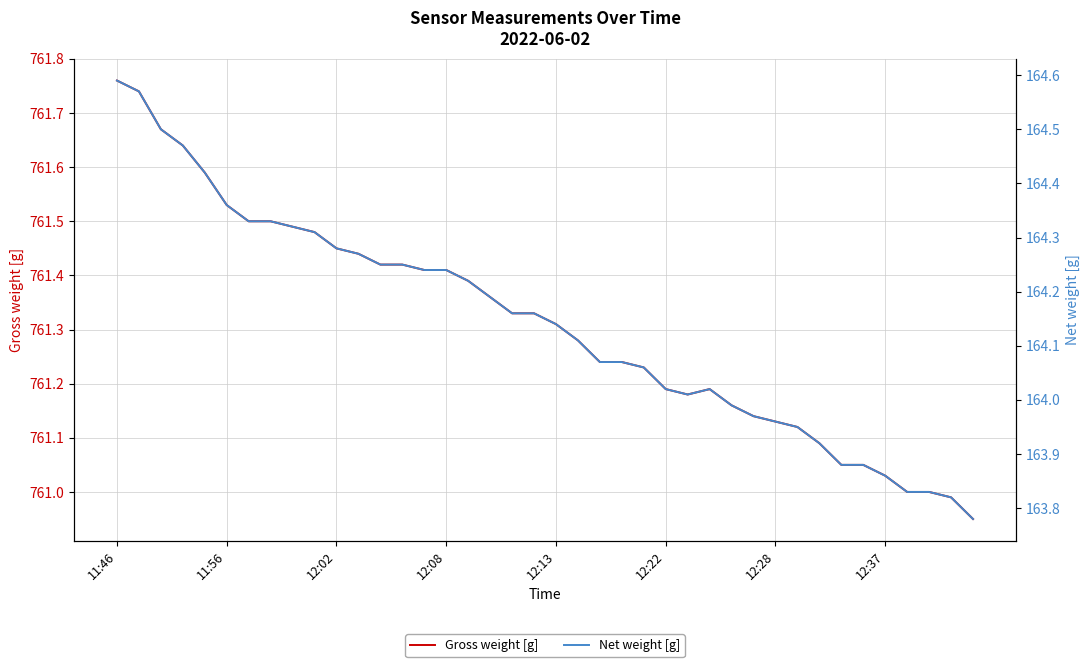

What position from the right is 12:28?

10